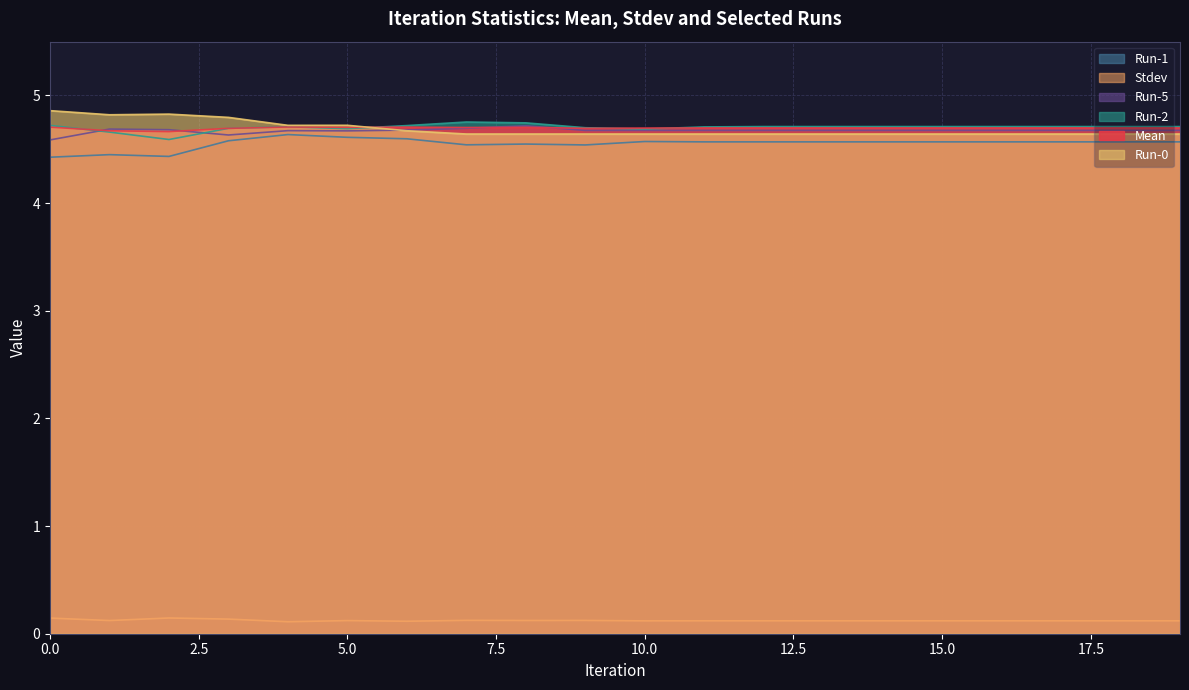

True or false: Stdev and Mean intersect in this chart.

False